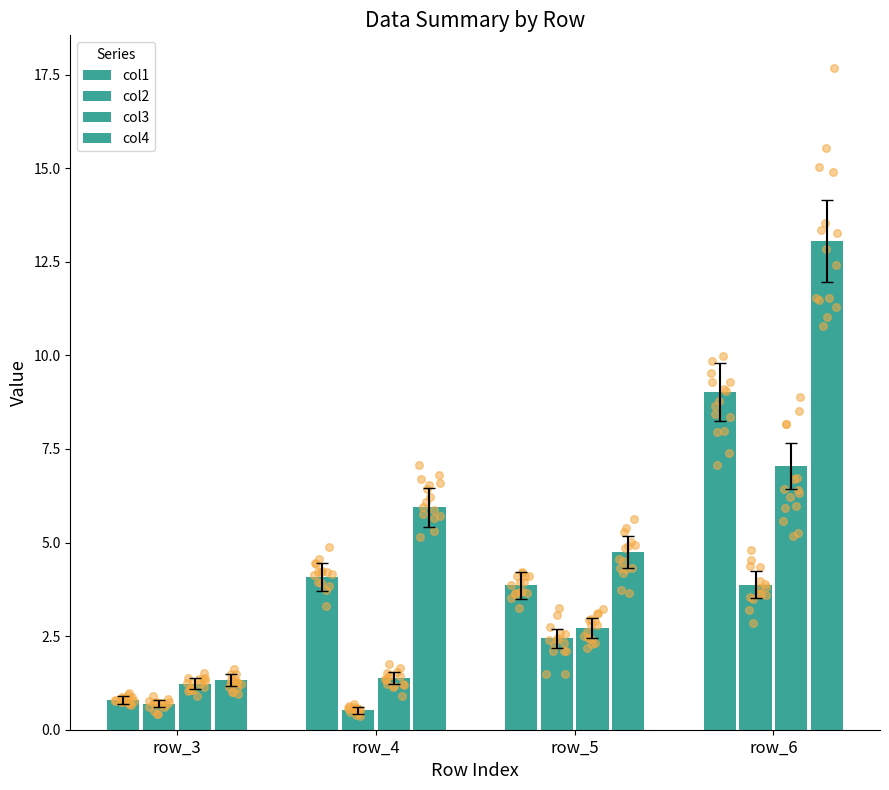

At how many categories does at least one series exceed 11?

1